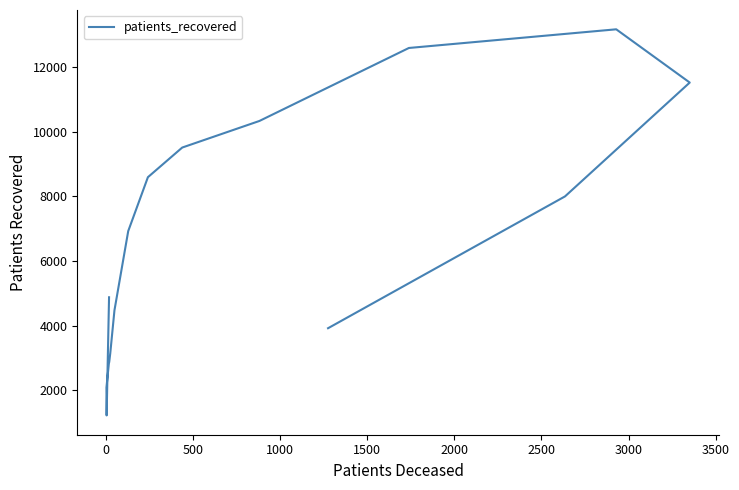

What is the maximum value shown in the chart?

13173